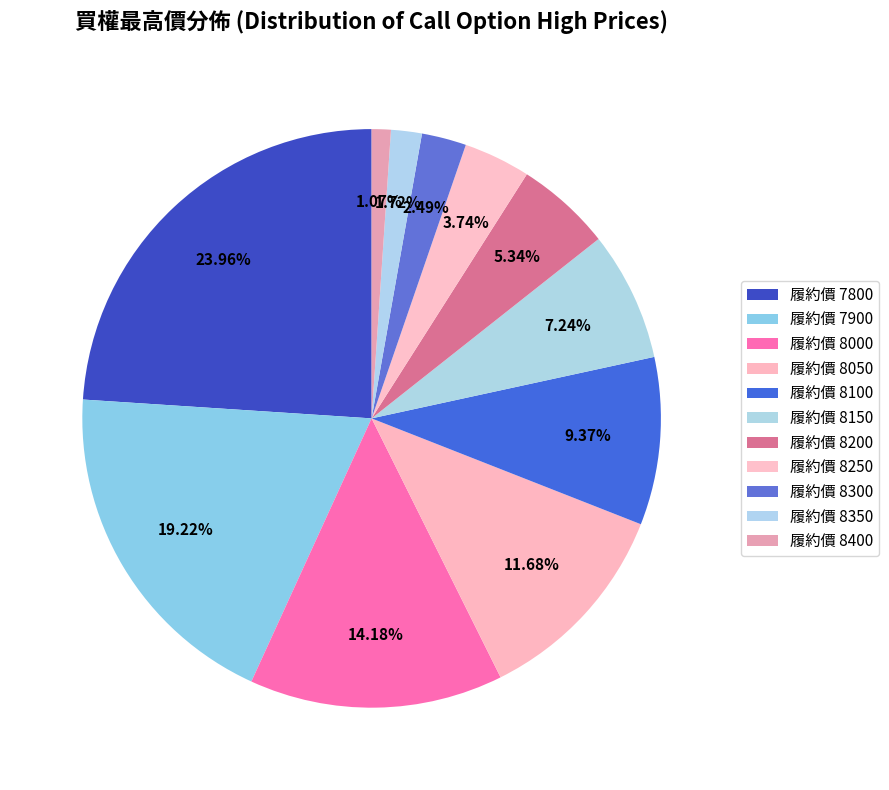

Count the number of slices in the pie.

11